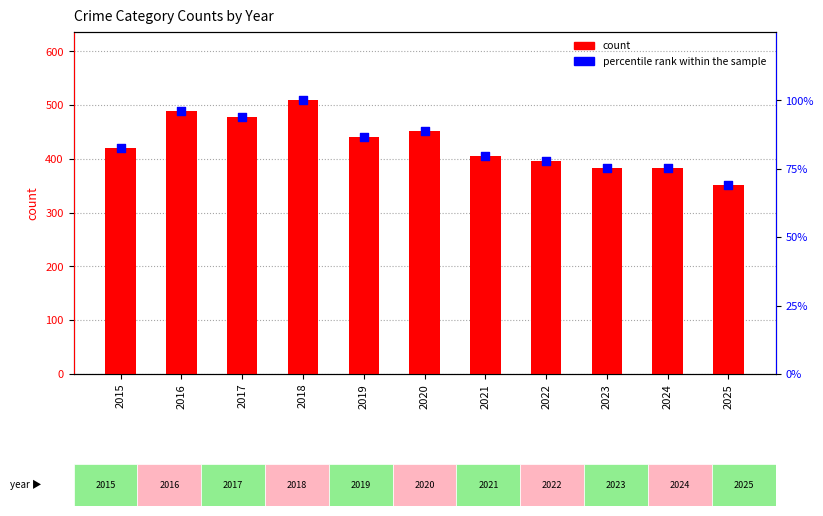

Which series contains the lowest Y value?

percentile rank within the sample